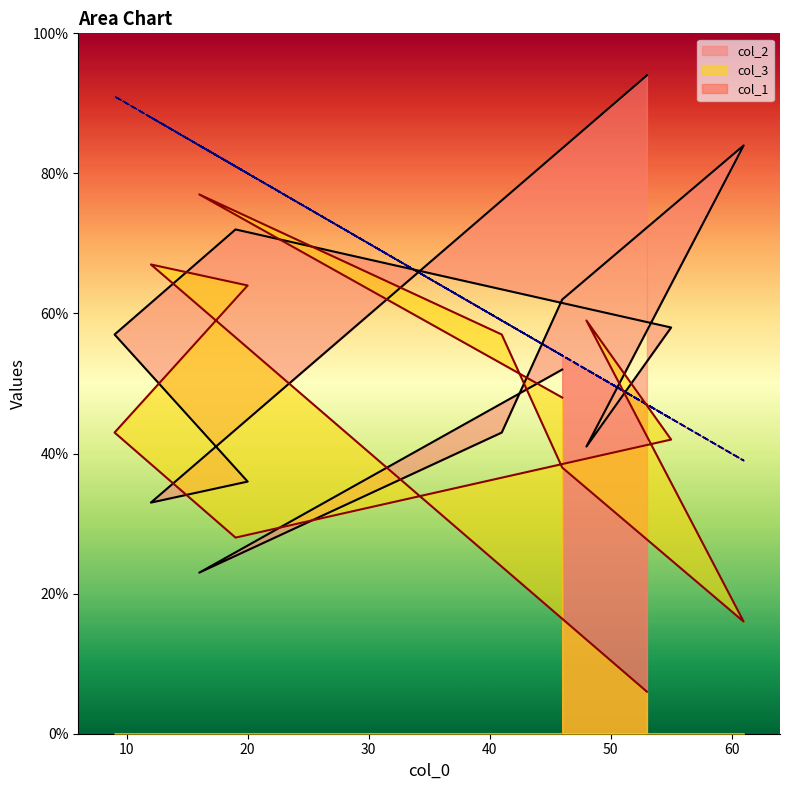

How many lines are shown in the chart?

3